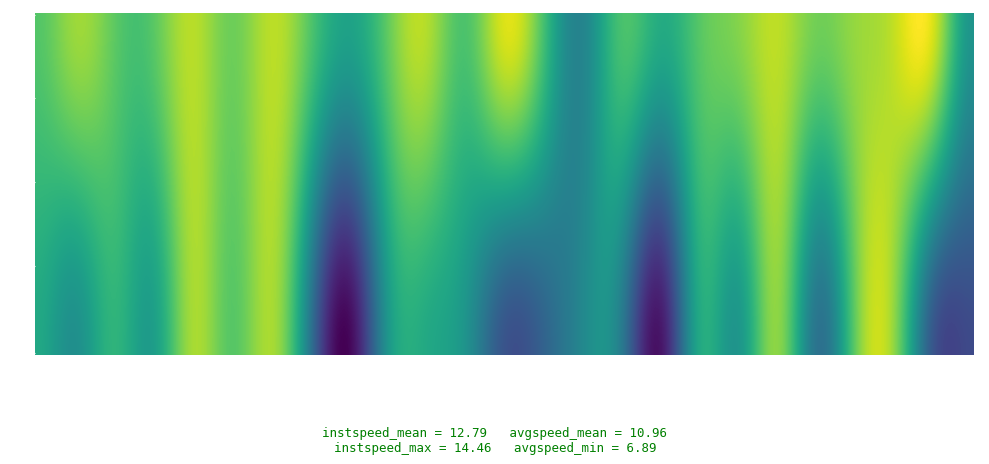

Which series has the widest spread of values?

avgspeed